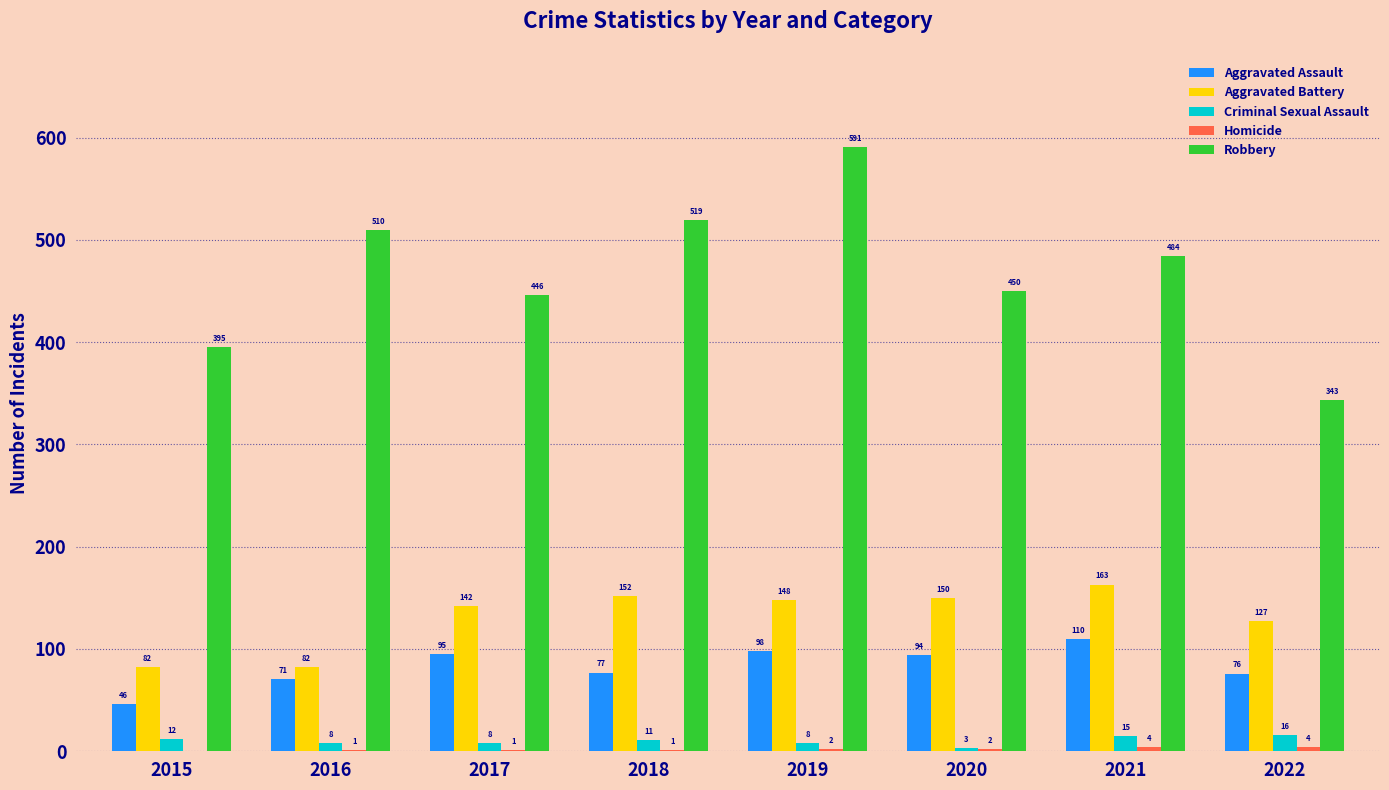

How many groups of bars are there?

8